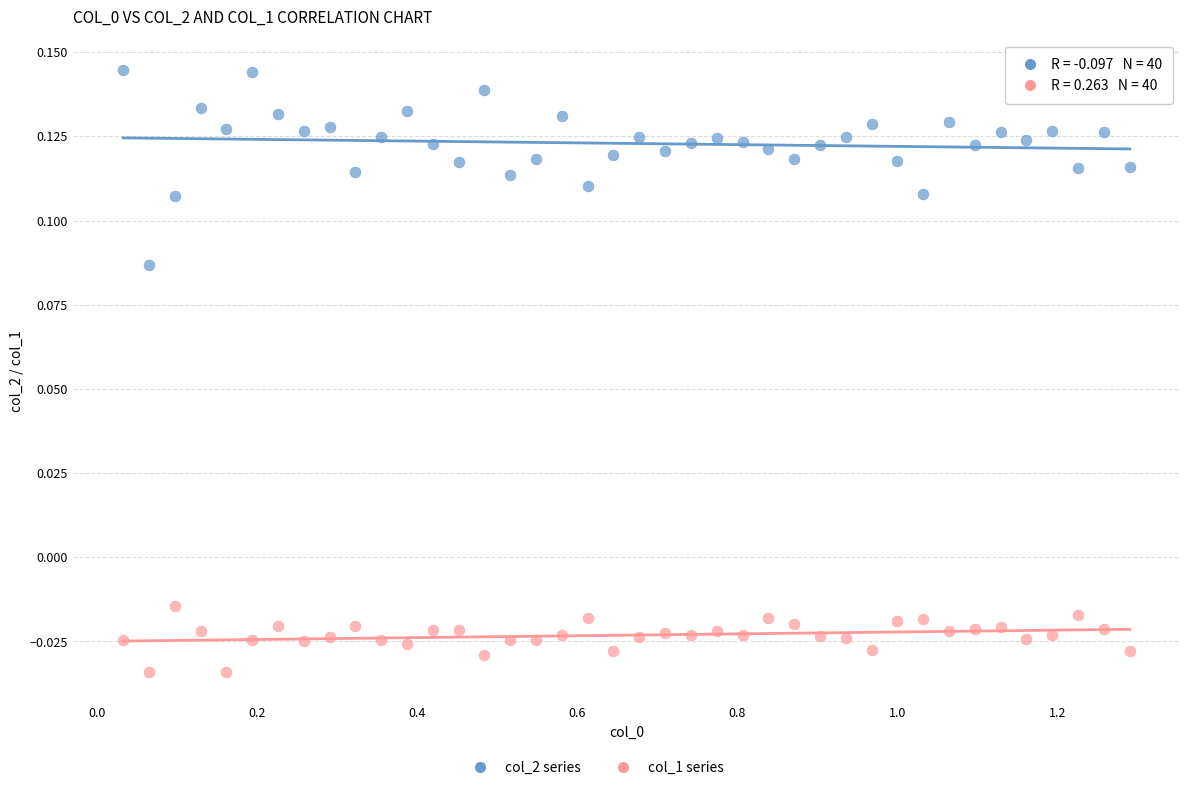

Across all data points, what is the range of X values (max minus min)?

1.3